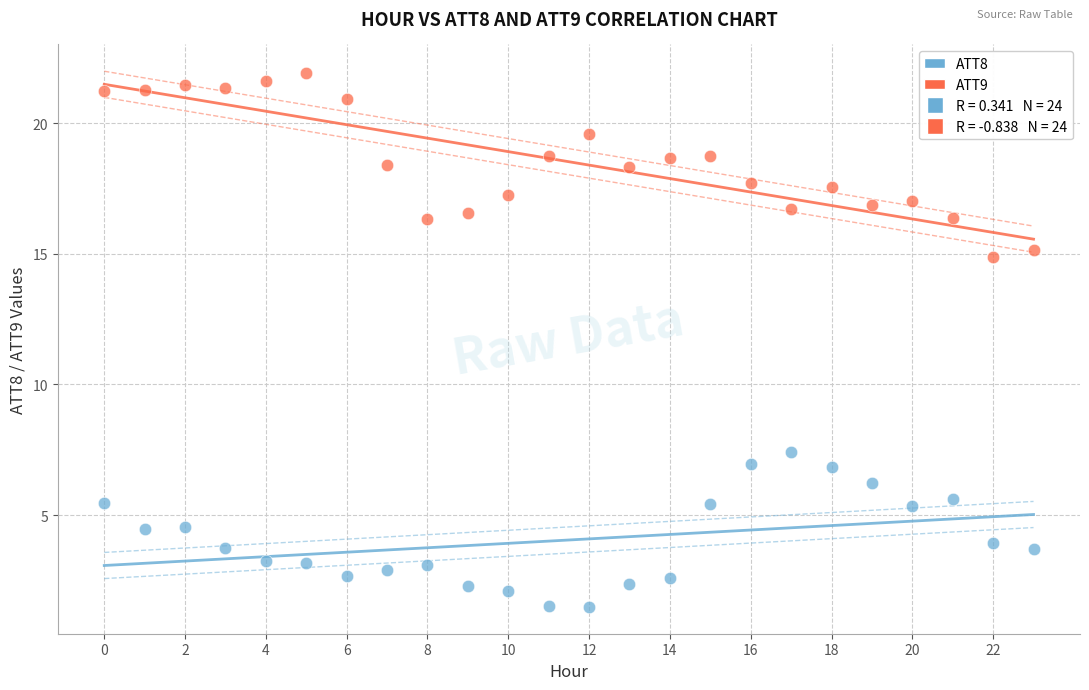

Across all data points, what is the range of Y values (max minus min)?

20.4